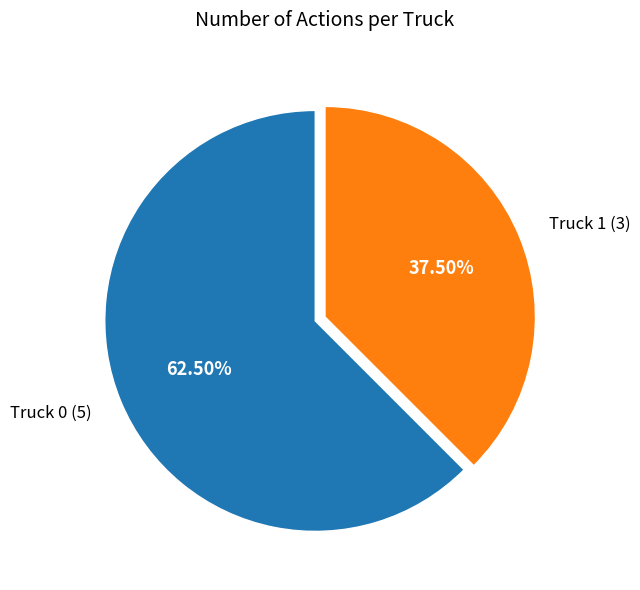

Which slice is the smallest?

Truck 1